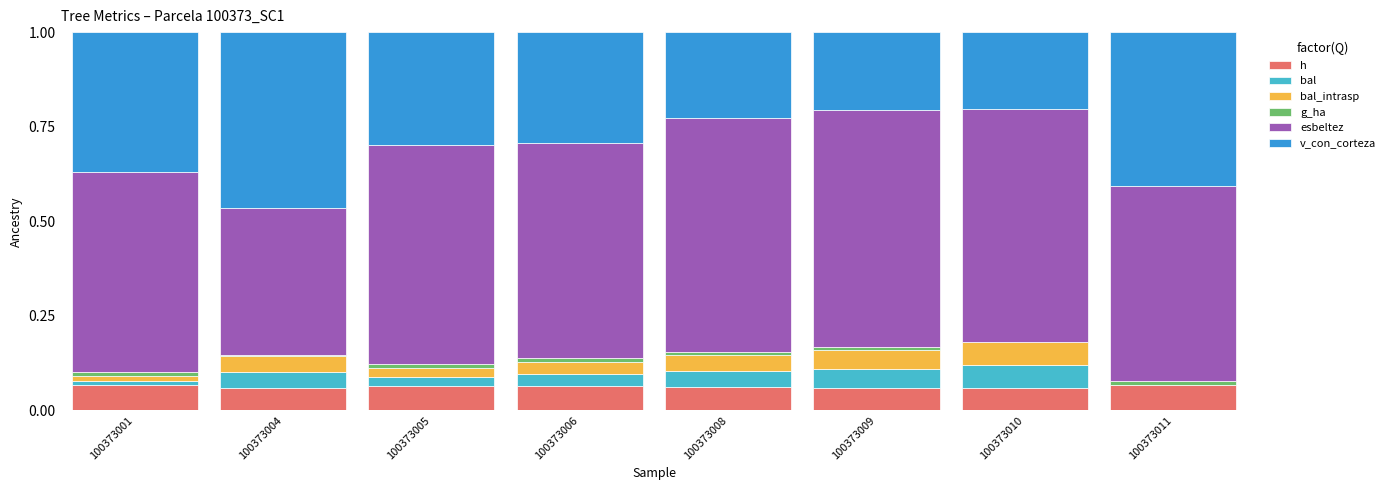

Which series changed the most between 100373009 and 100373011?

v_con_corteza